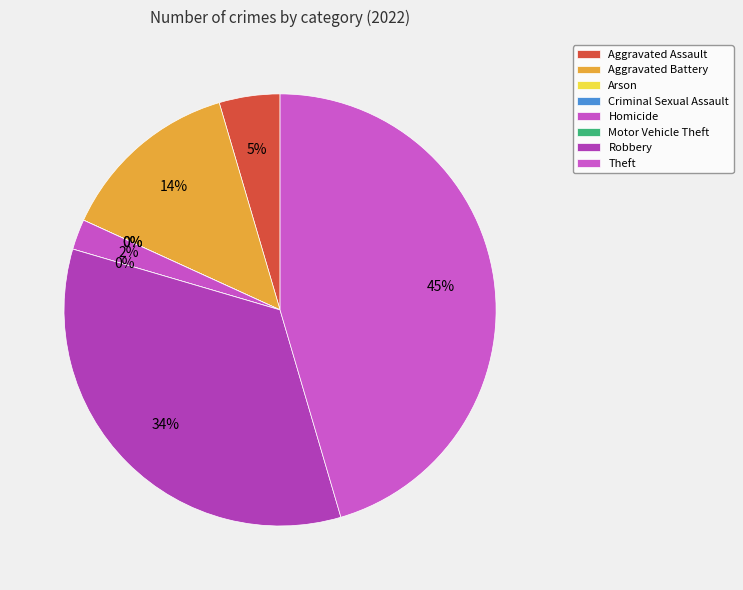

Is it true that Theft is 59% of the pie?

False